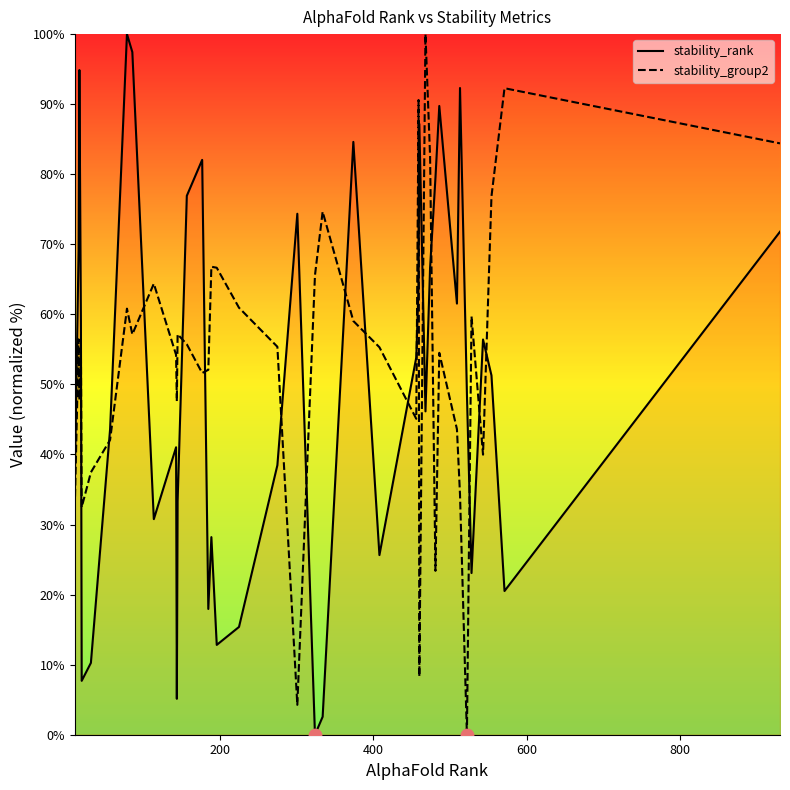

Which series reaches the maximum Y coordinate?

stability_rank